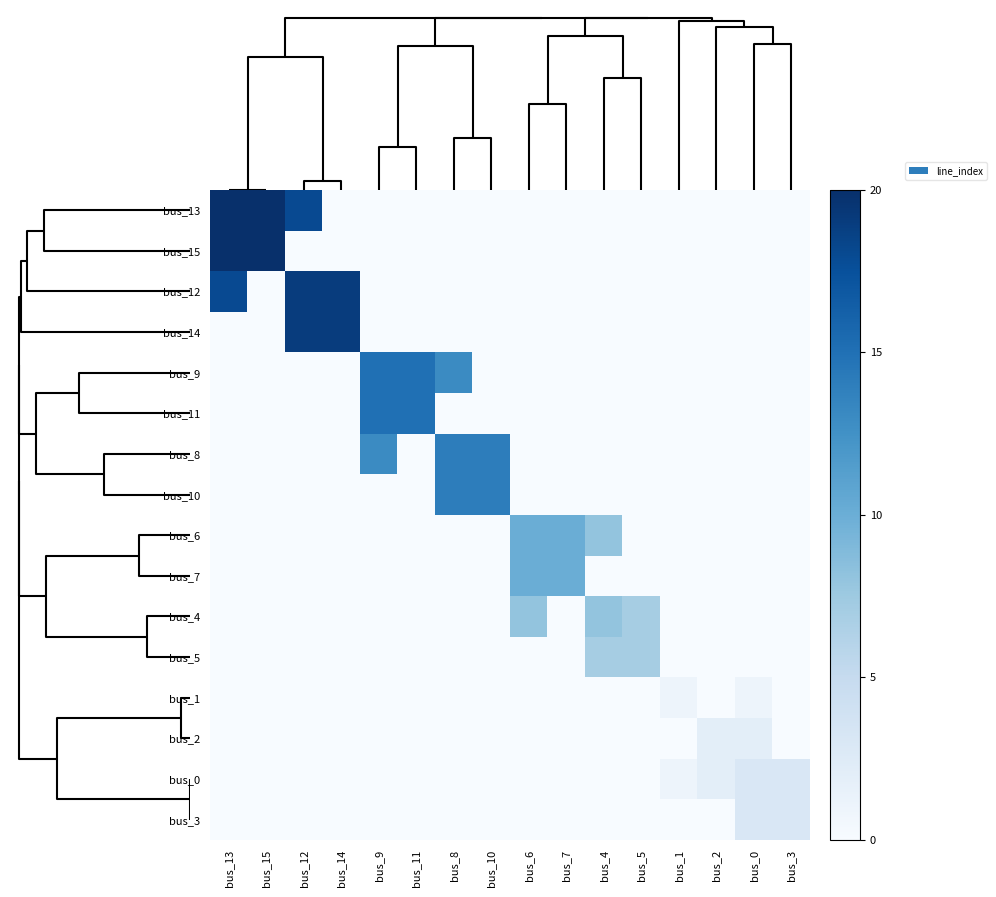

At which category is the sum across all series the highest?

13